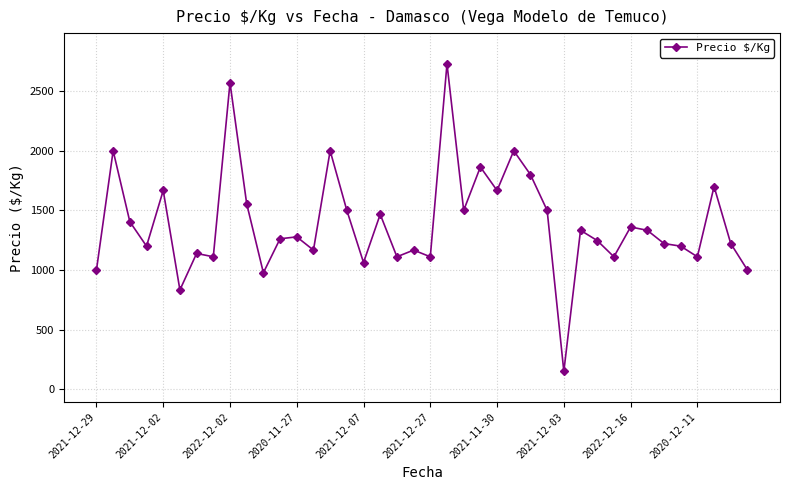

What is the sum of all values?

55635